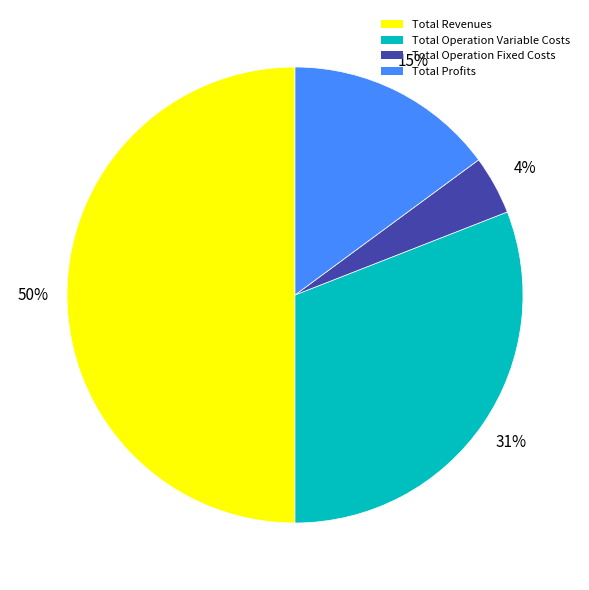

Approximately how many times larger is the value at Total Revenues compared to Total Operation Variable Costs?

1.6